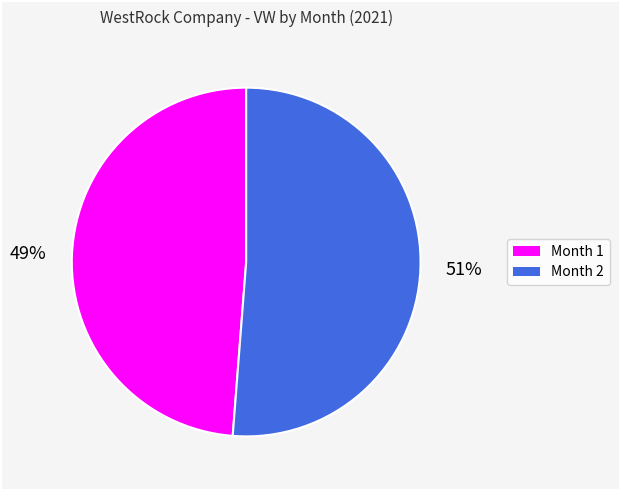

To the nearest percent, what is the difference between the Month 1 and Month 2 slice percentages?

2%